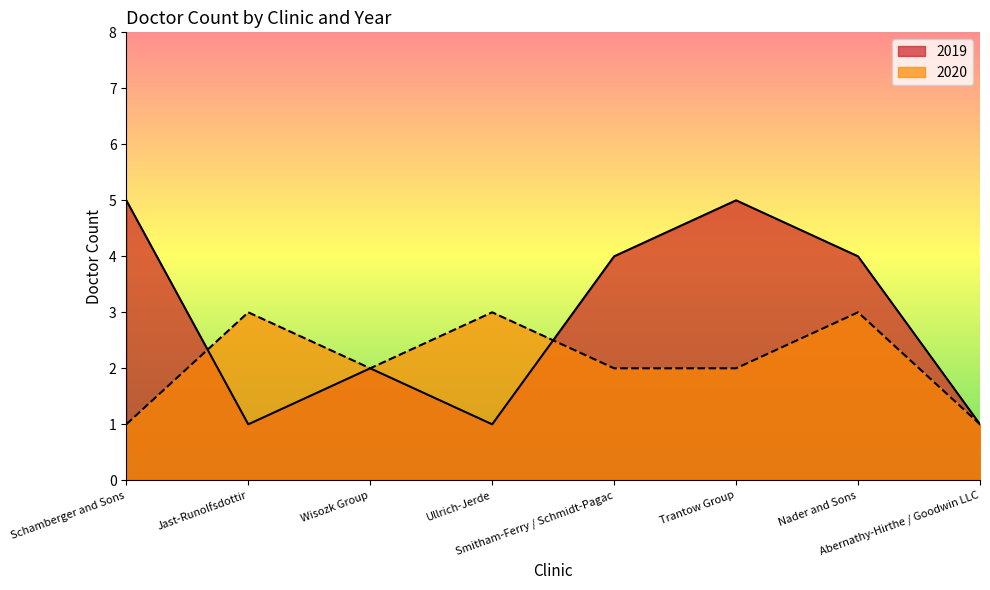

True or false: 2019 and 2020 cross at least once.

True